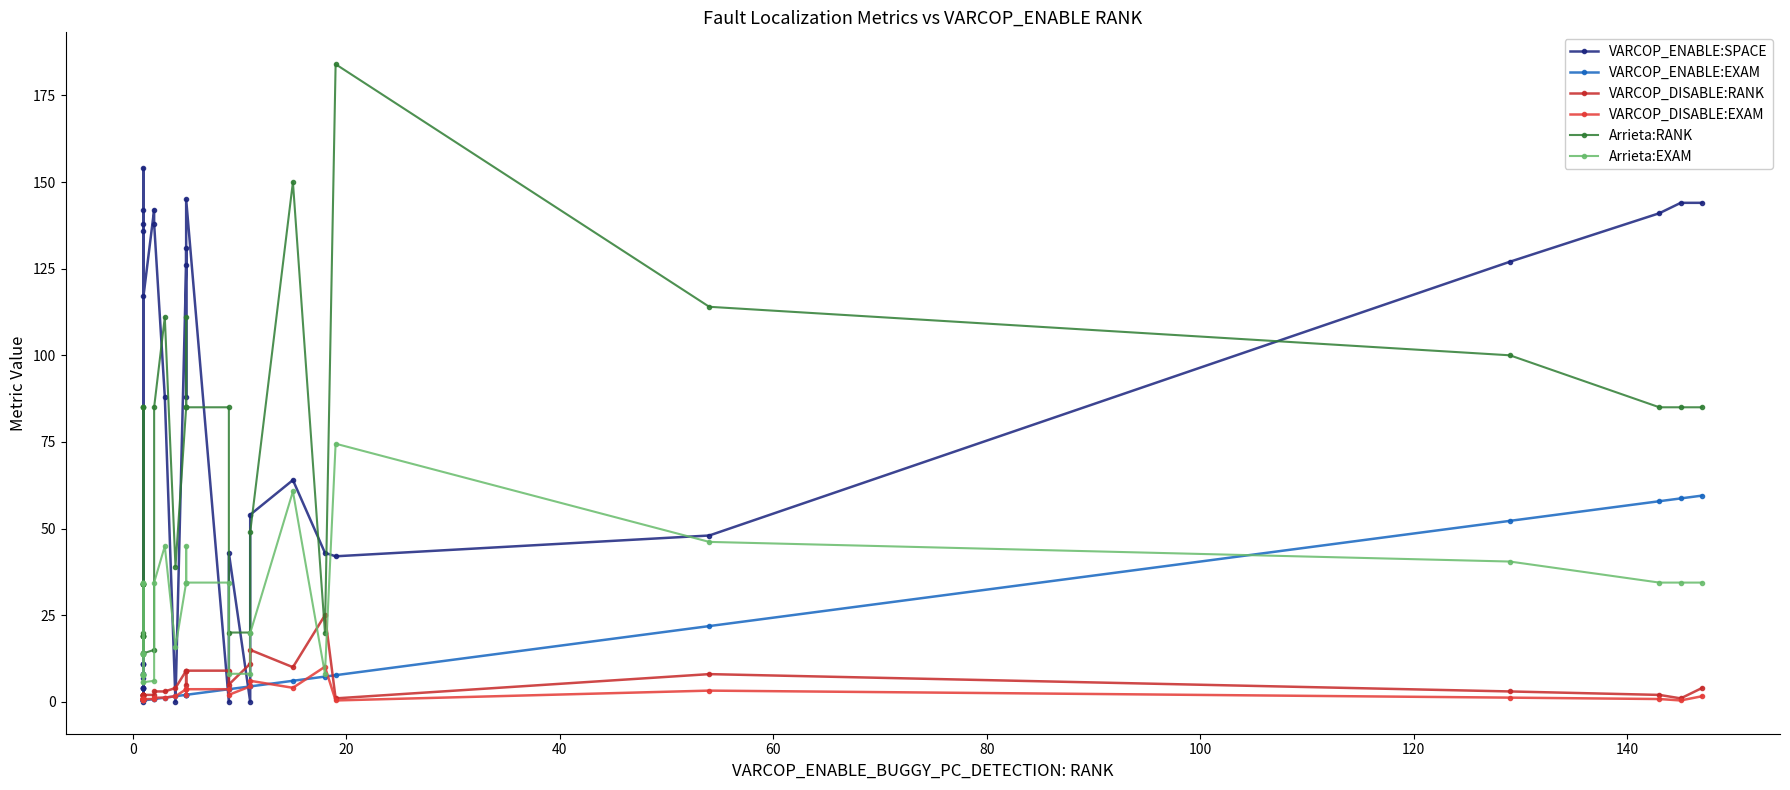

What is the label of the 28th point from the right?

140